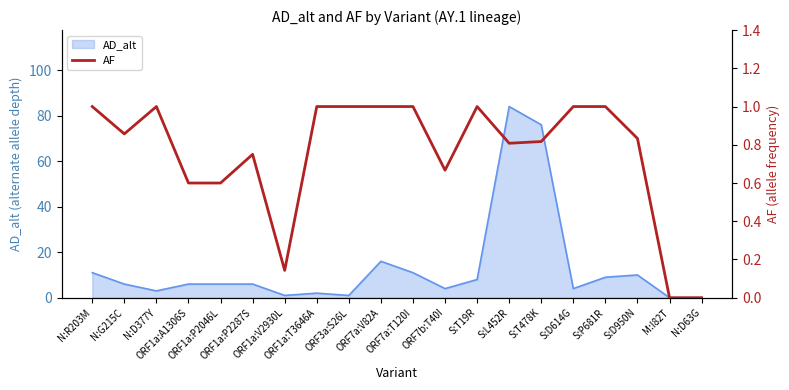

The value at N:D63G is 0.0. True or false?

True